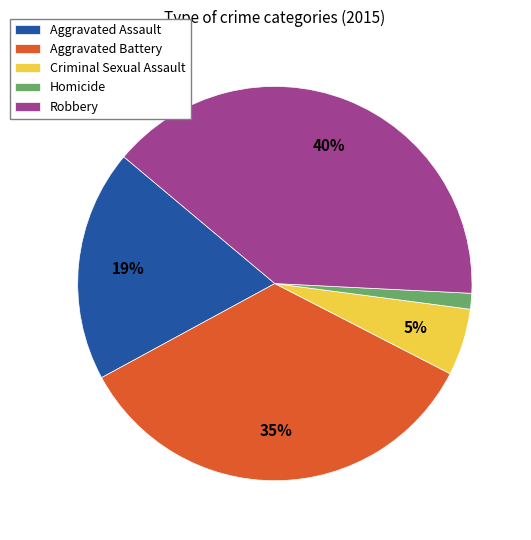

How many slices are in this pie chart?

5